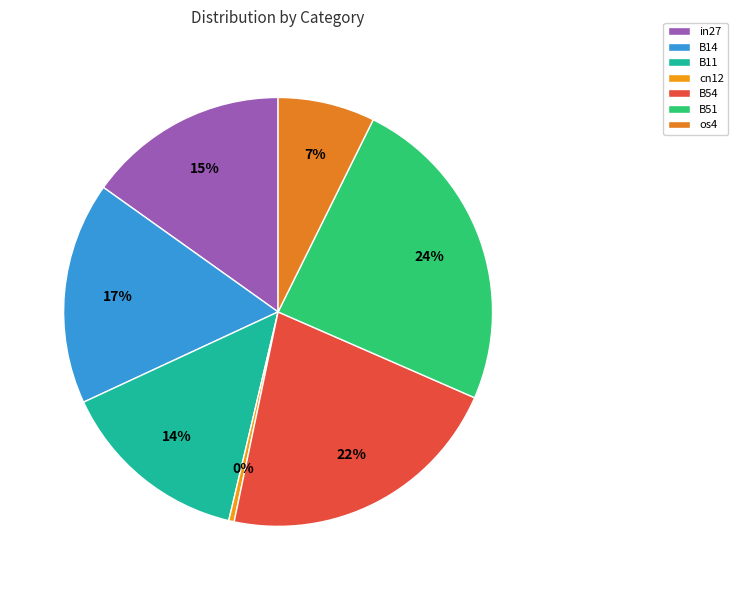

To the nearest percent, what is the difference between the largest and smallest slice percentages?

24%